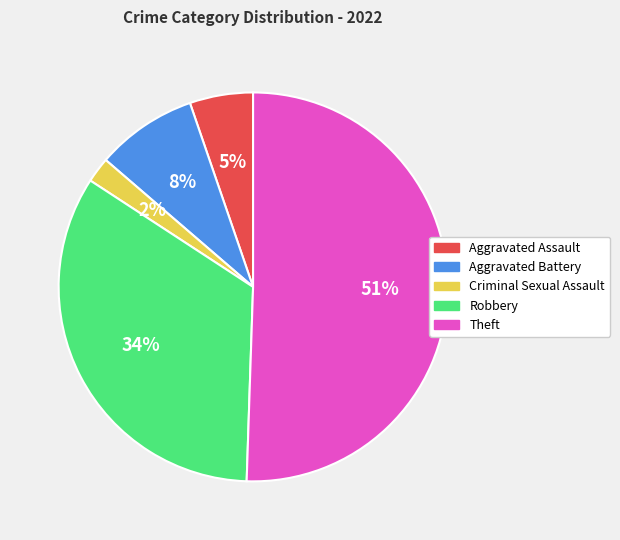

Rank the categories by value from lowest to highest.

Criminal Sexual Assault, Aggravated Assault, Aggravated Battery, Robbery, Theft